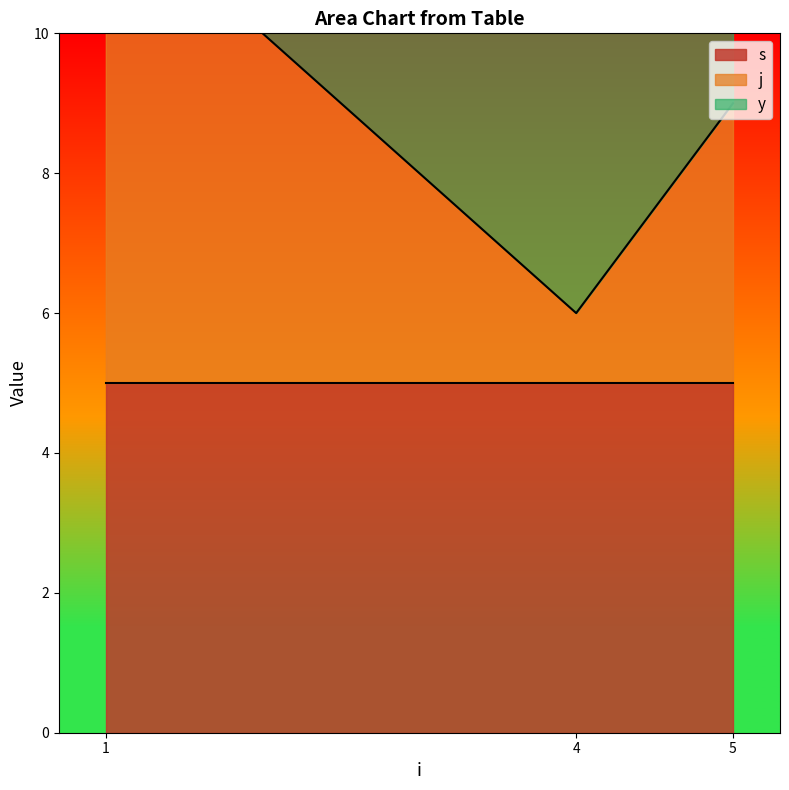

Where does the j series first go above 4?

1